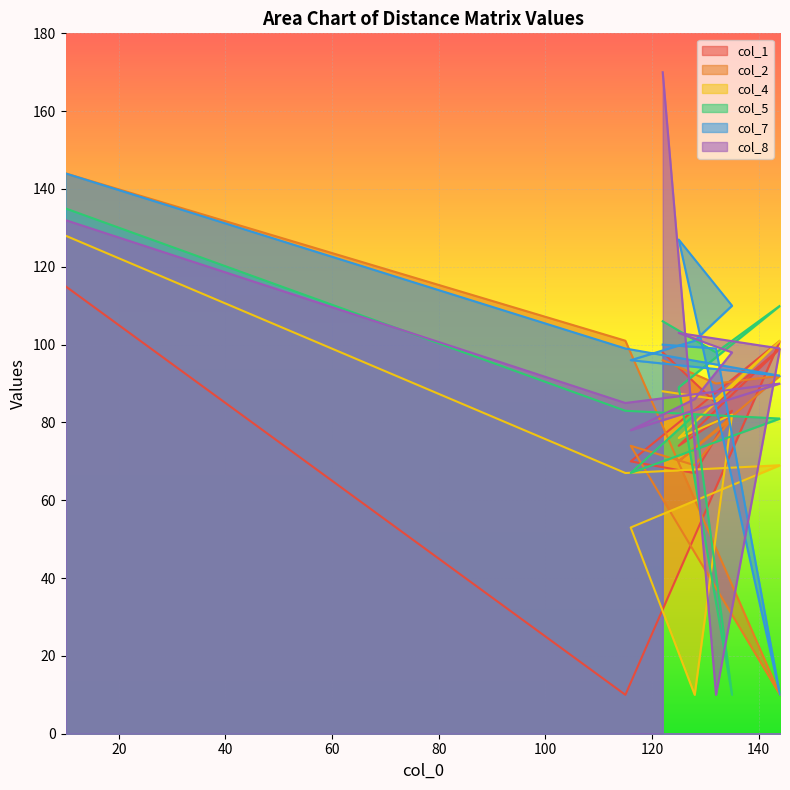

How many times do col_5 and col_7 cross each other?

3